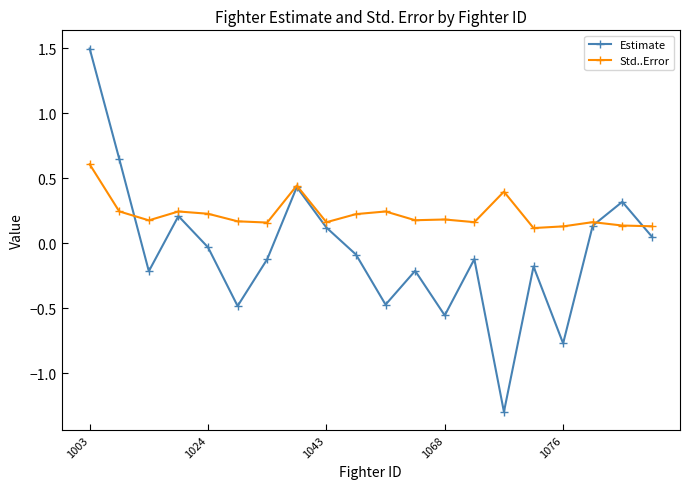

Count the Std..Error values in the range 0 to 1.

20